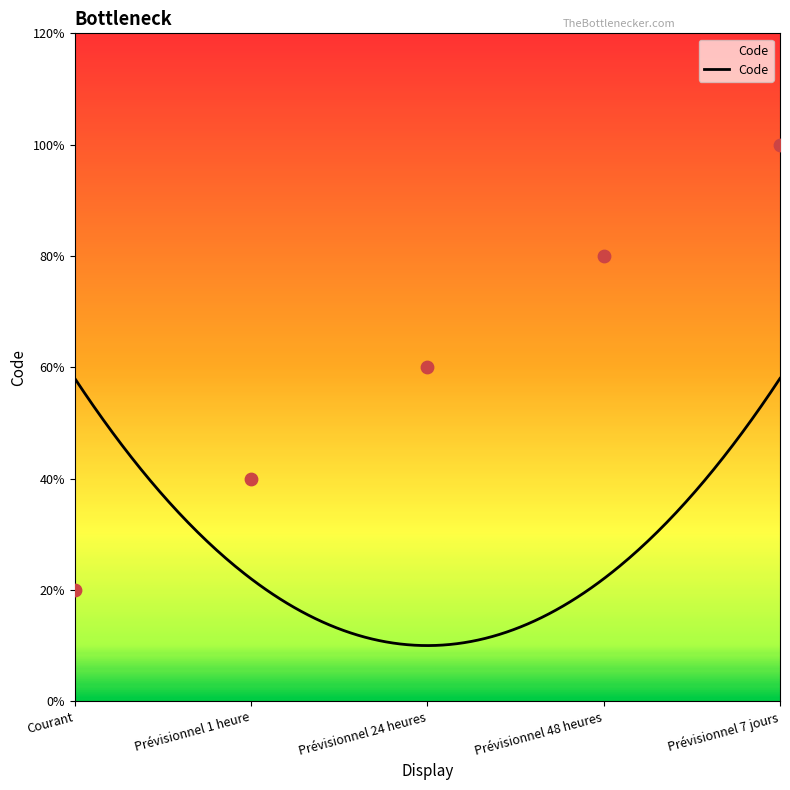

Between Prévisionnel 24 heures and Prévisionnel 48 heures, which is larger?

Prévisionnel 48 heures